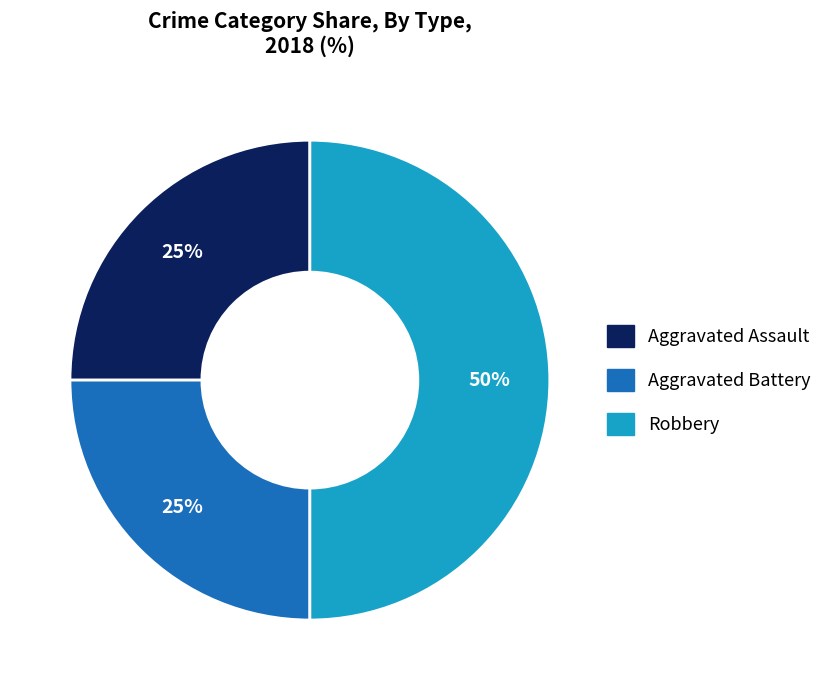

Approximately how many times larger is the value at Aggravated Battery compared to Aggravated Assault?

1.0